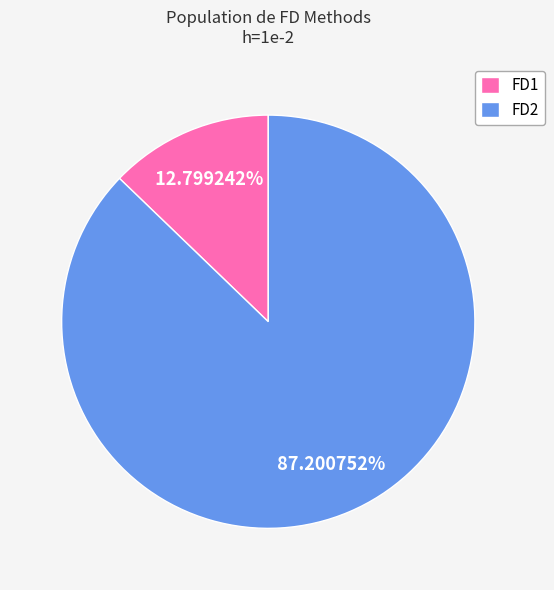

Between FD2 and FD1, which is larger?

FD2